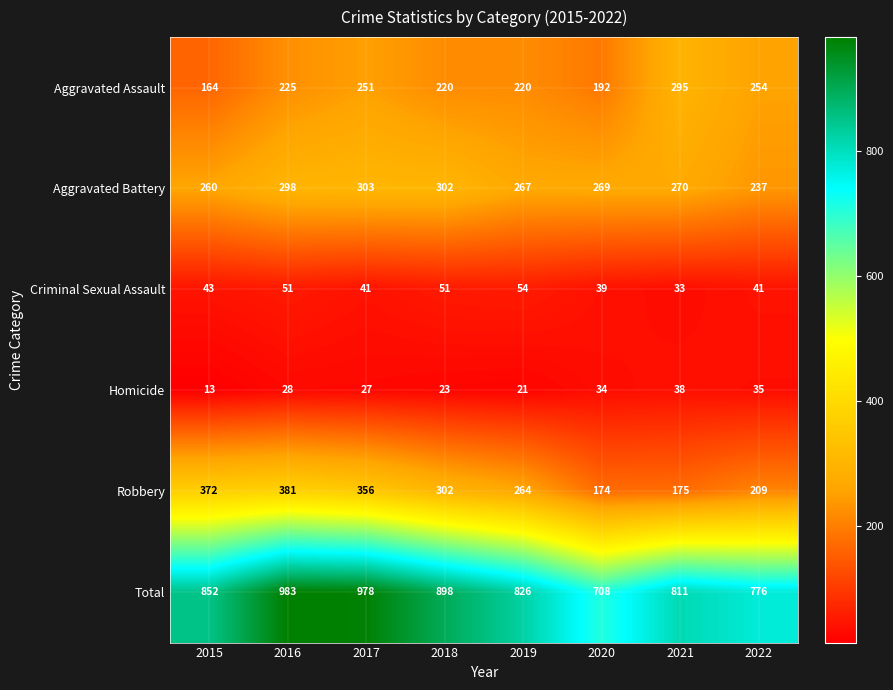

Which category has the lowest value in the Total series?

2020